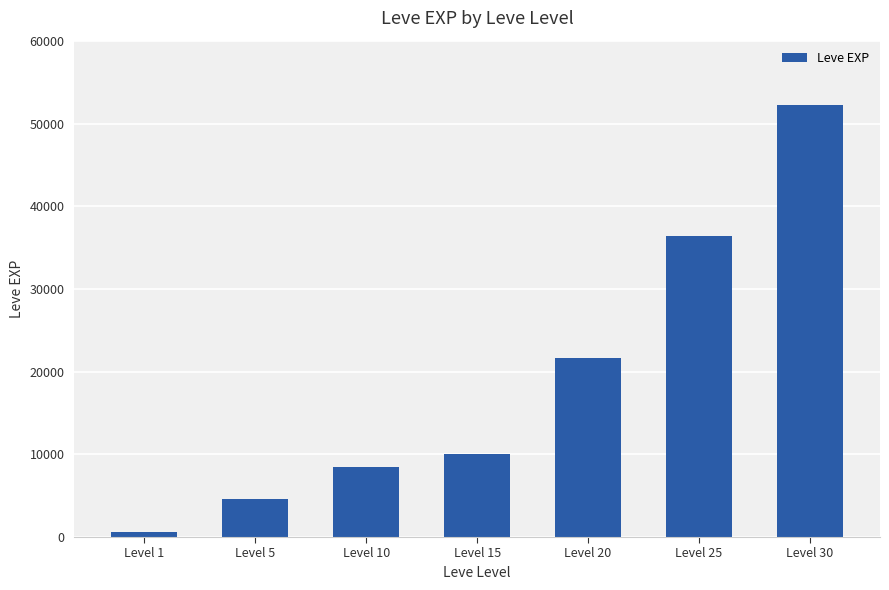

The chart shows a value of 18489 at Level 30. True or false?

False